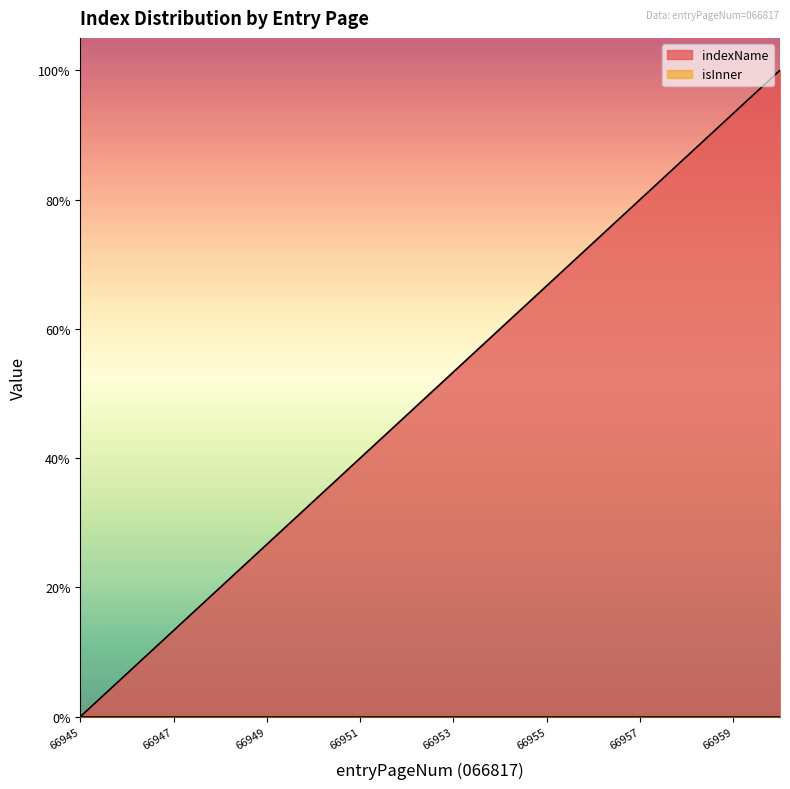

True or false: there are more than 1 points higher than both neighbors.

False